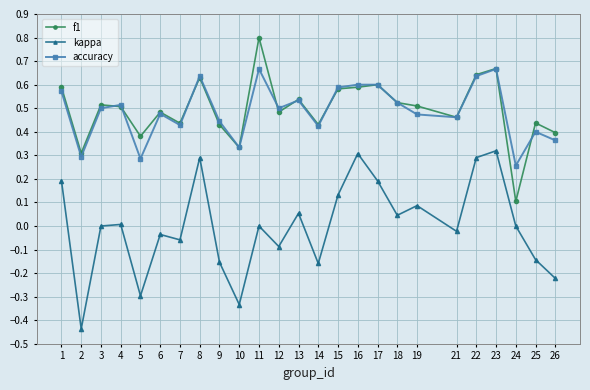

What is the highest value of the f1 series?

0.8